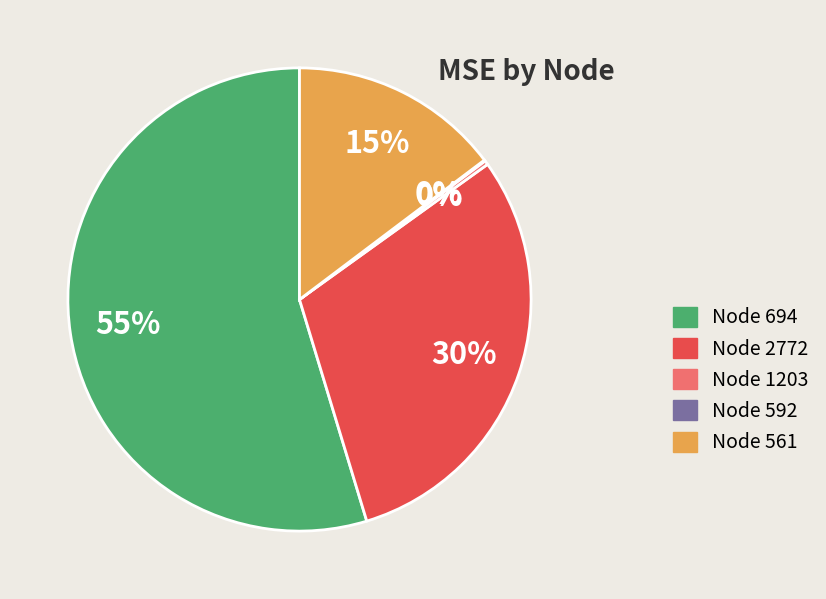

Does Node 561 account for over 50% of the chart?

No